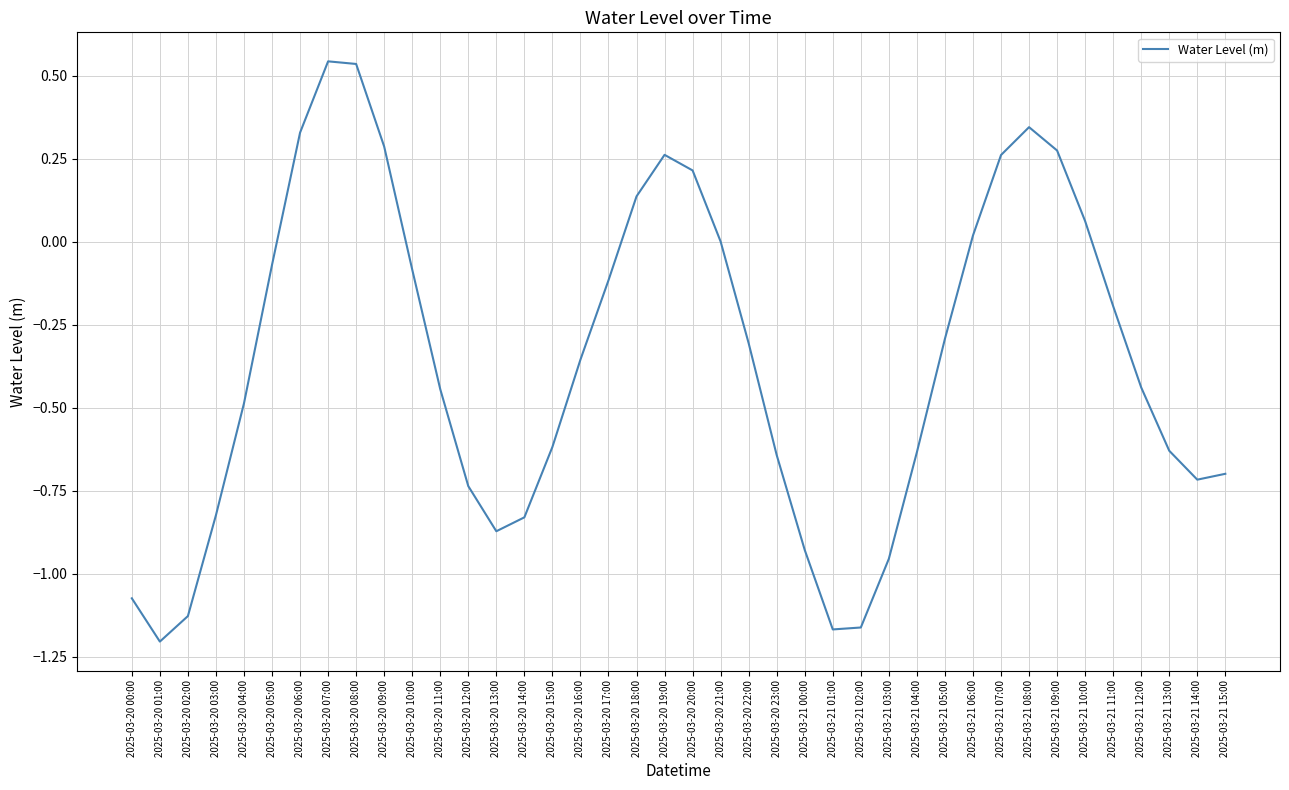

Which has a higher value, 2025-03-21 02:00 or 2025-03-20 03:00?

2025-03-20 03:00